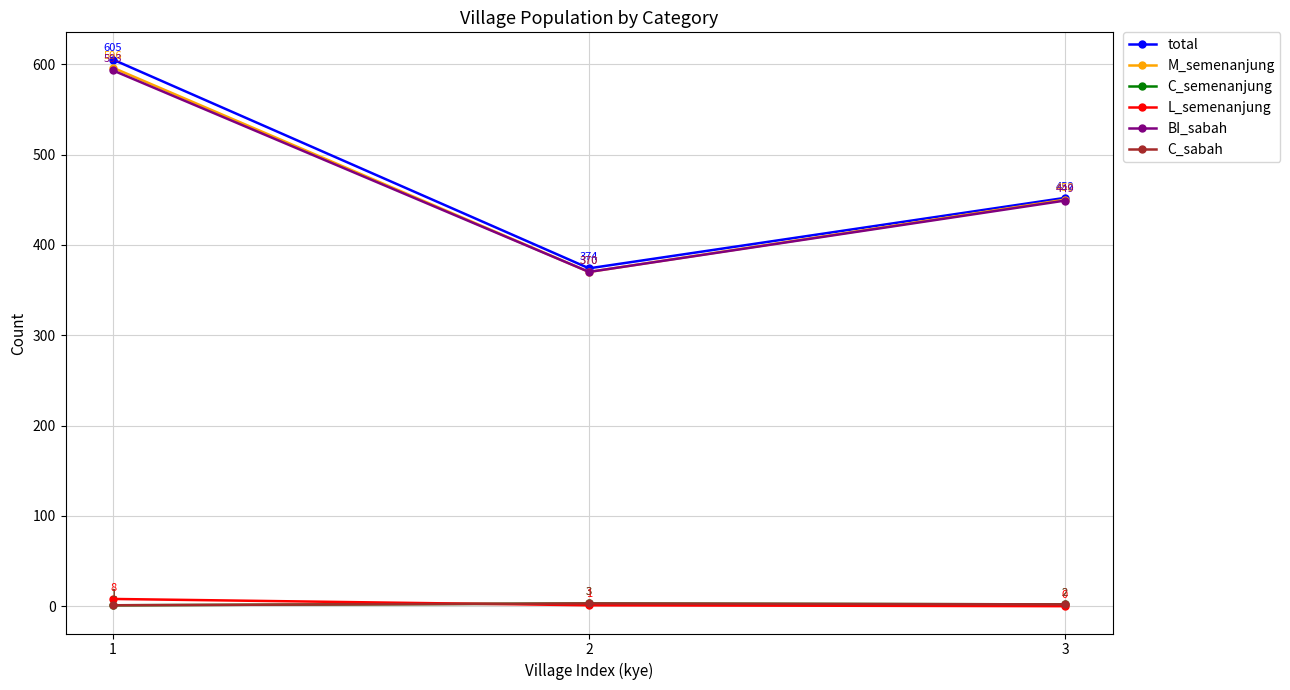

Is this an area chart (filled region under the line)?

No